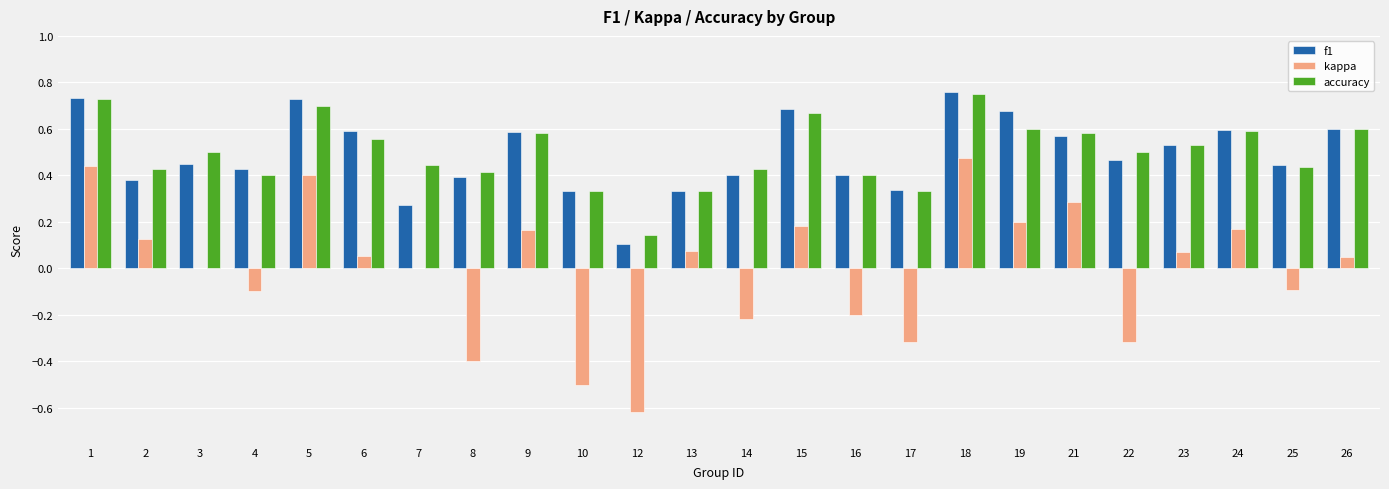

How many f1 values are between 0 and 1?

24